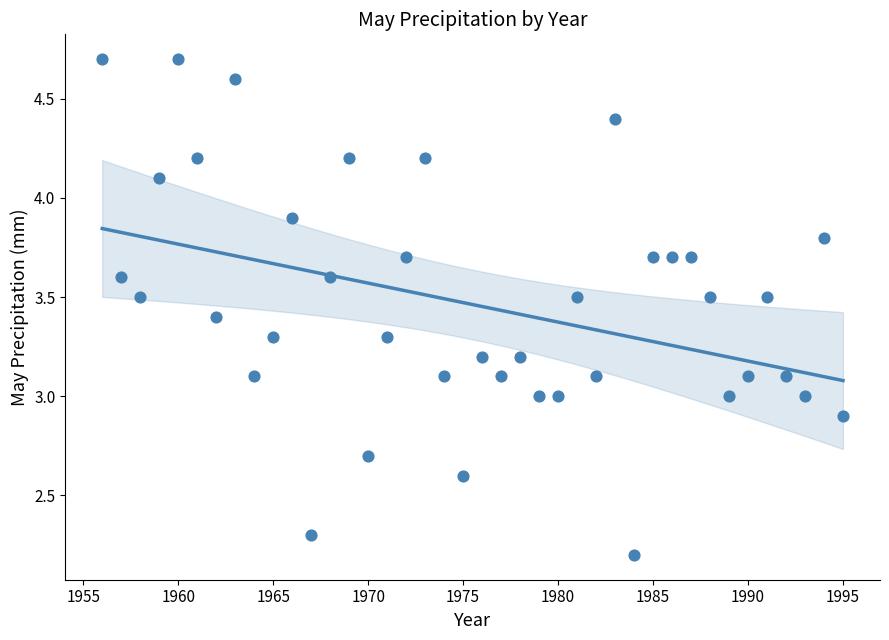

What is the range of Y values (max minus min)?

2.5